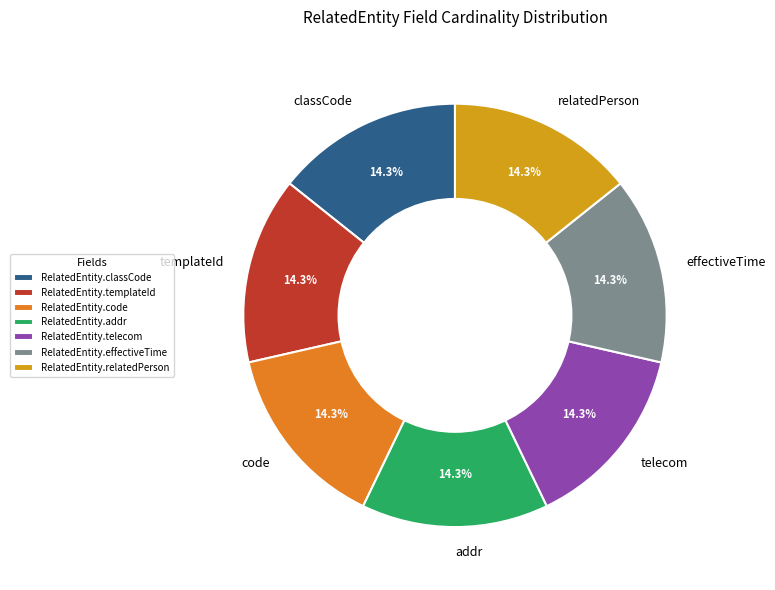

What is the ratio of the value at RelatedEntity.classCode to the value at RelatedEntity.telecom?

1.0